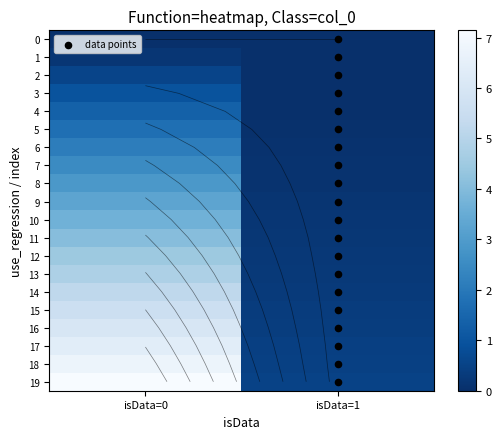

True or false: the data shows 1 at isData=1.

False